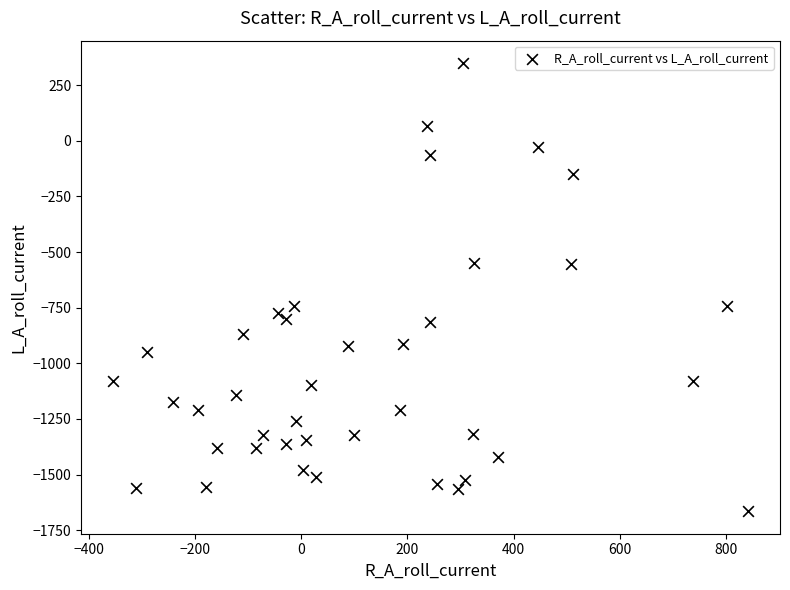

What is the range of Y values (max minus min)?

2014.8